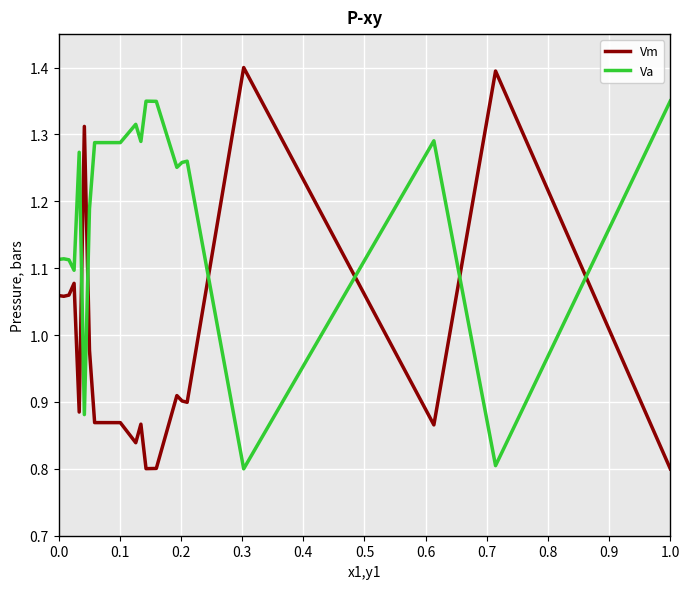

Rank the series by their average value, from lowest to highest.

Vm, Va